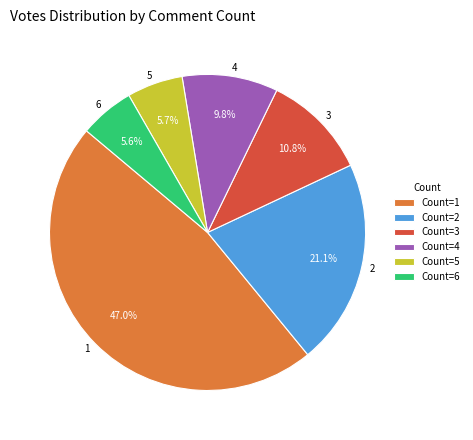

Which slice is the largest?

1